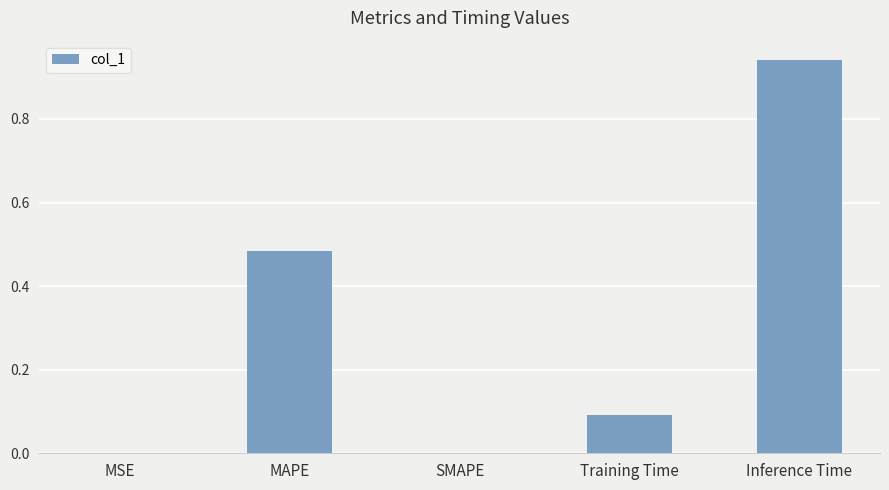

Which label corresponds to the largest value in the chart?

Inference Time